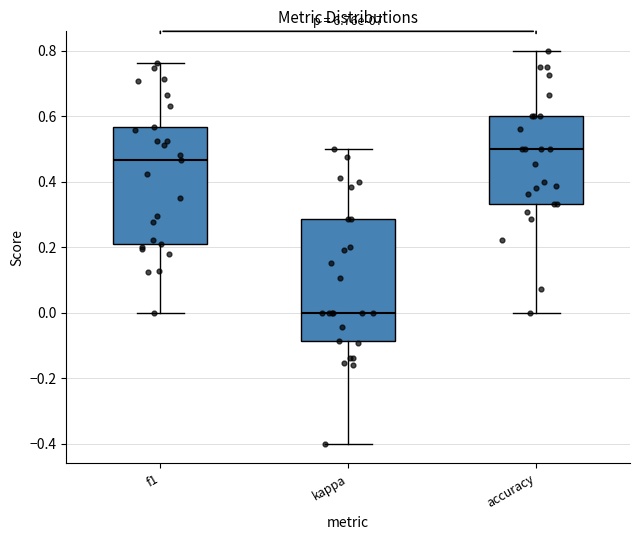

Where does the lower whisker of the box for accuracy end on the y-axis? The values are not printed on the chart, so give them approximately, as read against the axis.

0.00